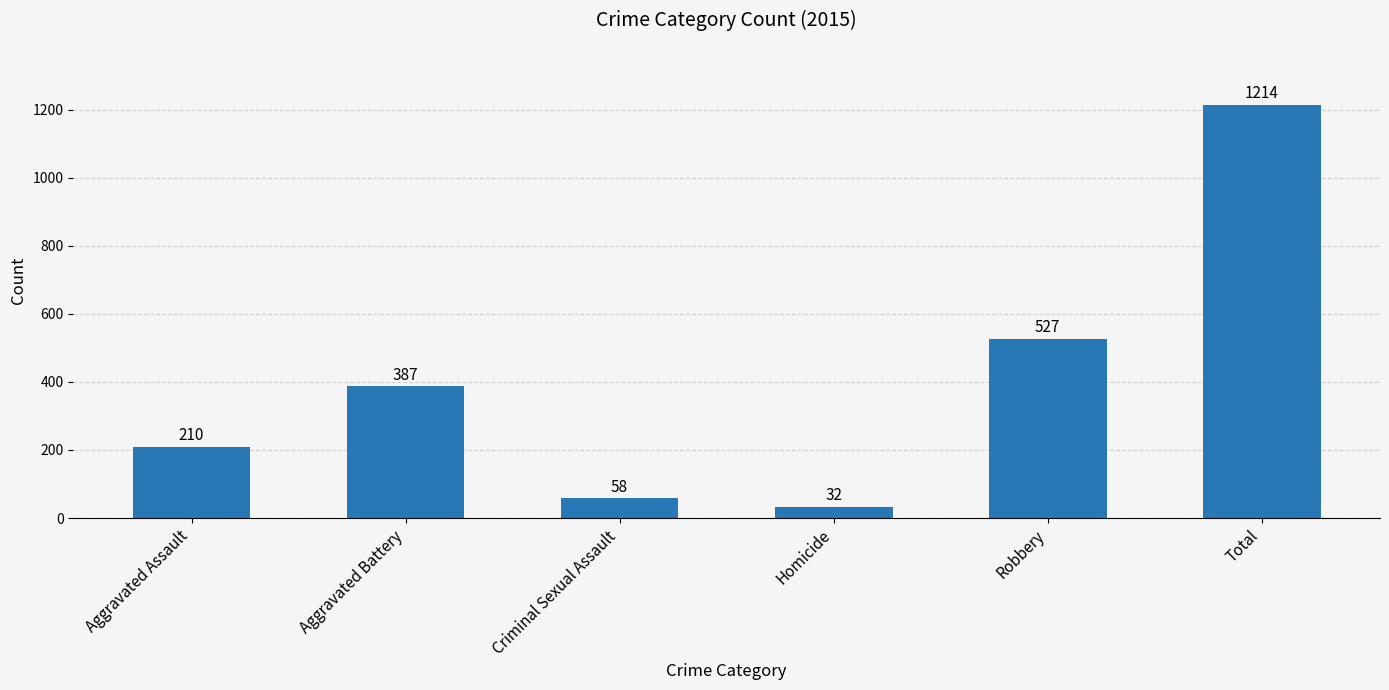

What is the greatest value displayed?

1214